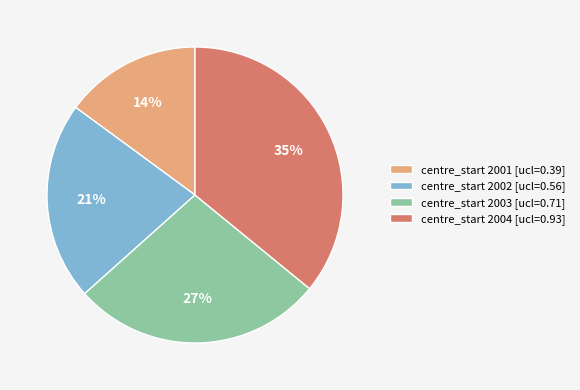

Is 2007 the majority of the pie?

No